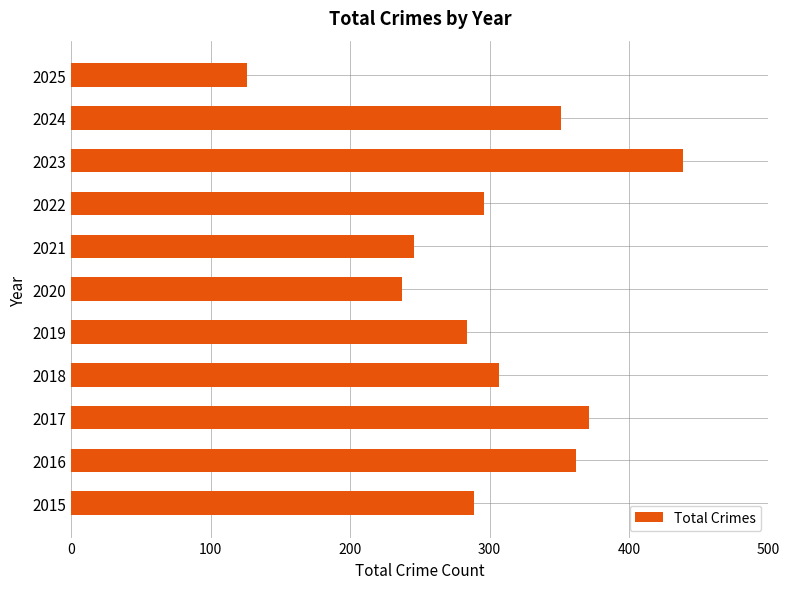

Are the bars horizontal?

Yes